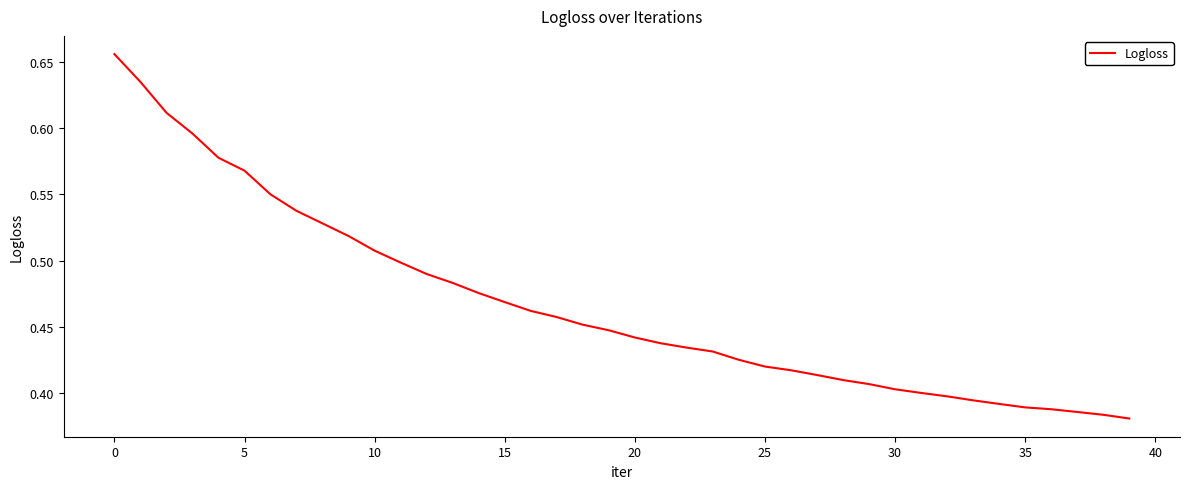

What is the difference between the maximum and minimum values?

0.3